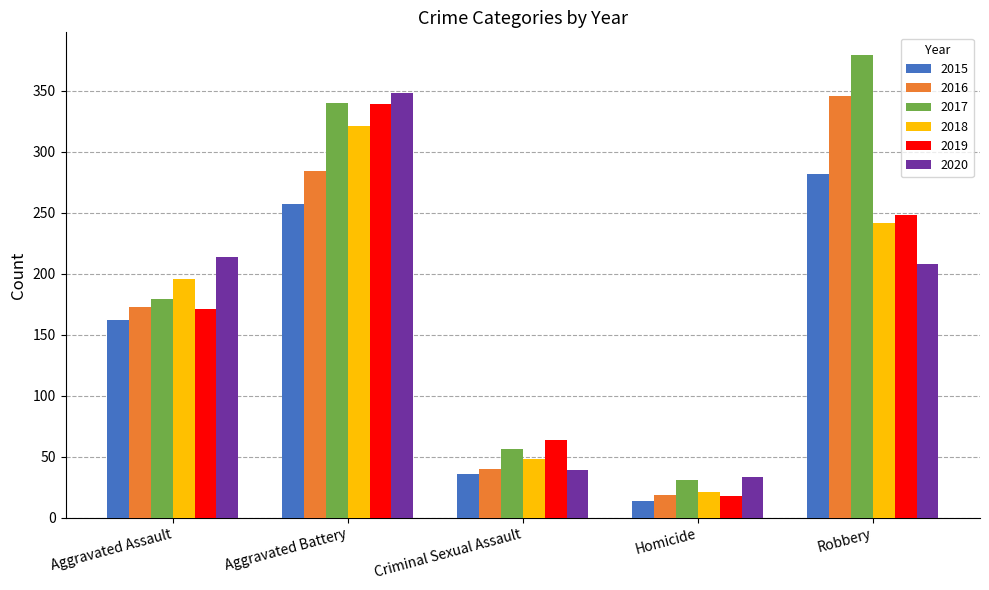

List the labels in order of 2017 value, largest first.

Robbery, Aggravated Battery, Aggravated Assault, Criminal Sexual Assault, Homicide